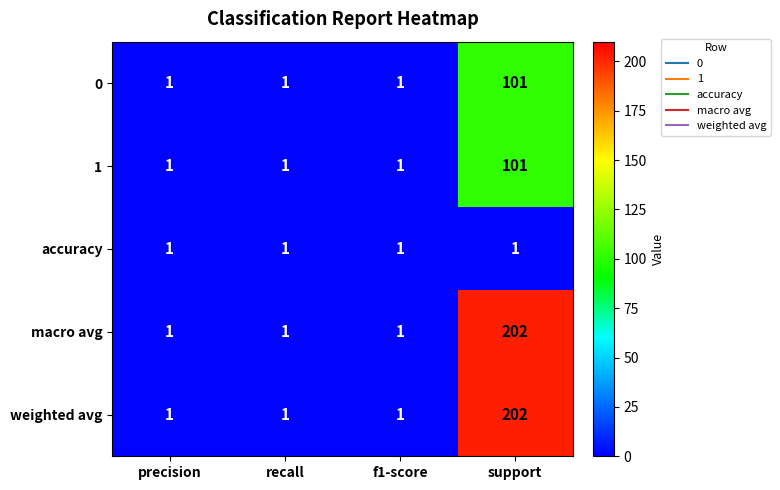

What is the total value across all series at recall?

5